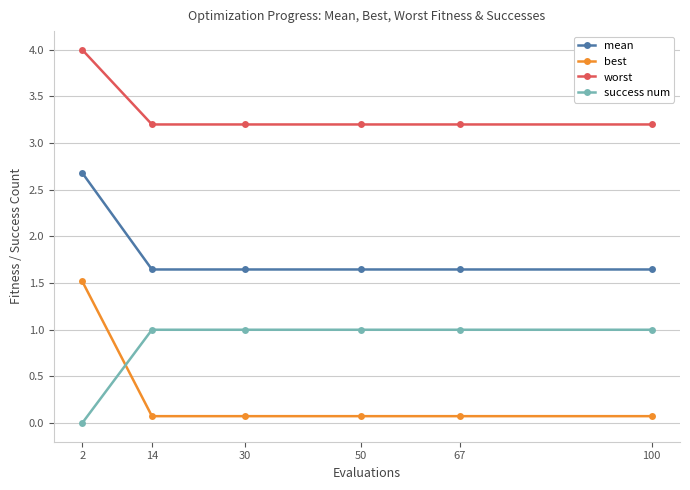

The value of success num at 50 is 1.0. True or false?

True